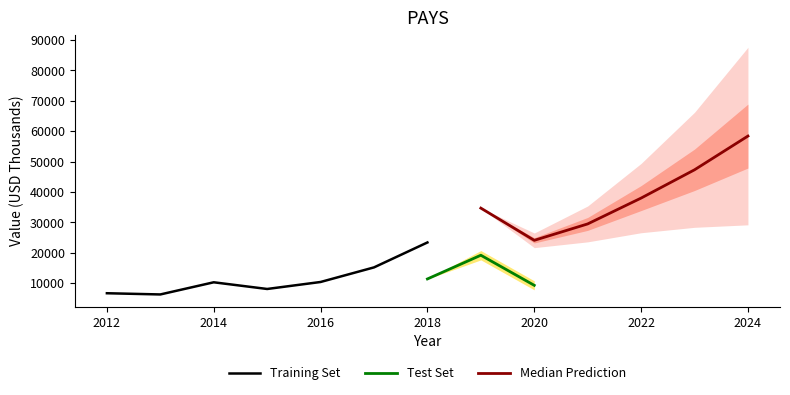

The value of Training Set at 2014 is 4353. True or false?

False